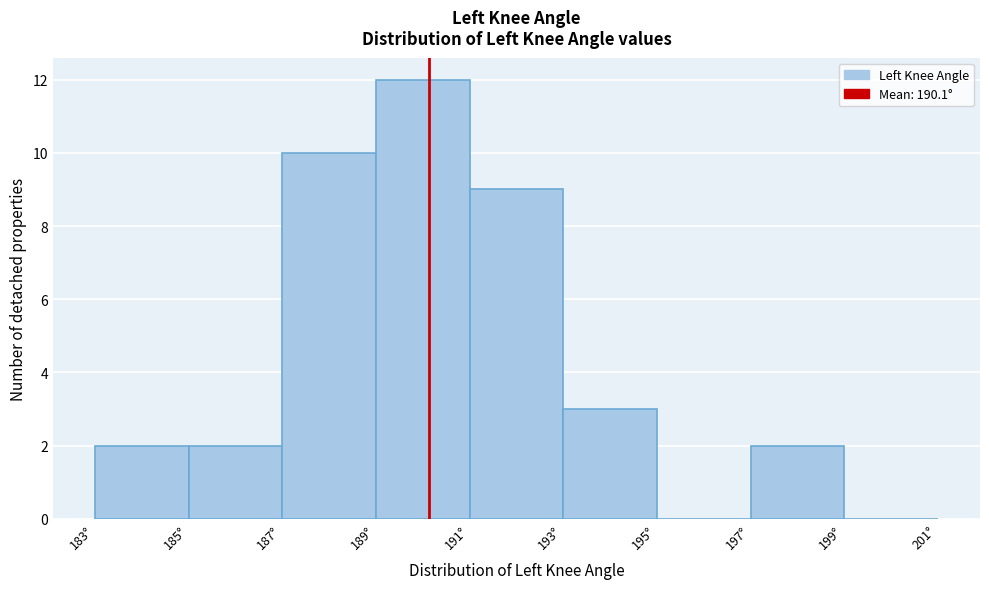

Reading left to right, list every bar in this chart as the range it spans on the x-axis followed by its height. The values are not printed on the chart, so give them approximately, as read against the axis.

183 to 185: 2
185 to 187: 2
187 to 189: 10
189 to 191: 12
191 to 193: 9
193 to 195: 3
195 to 197: 0
197 to 199: 2
199 to 201: 0